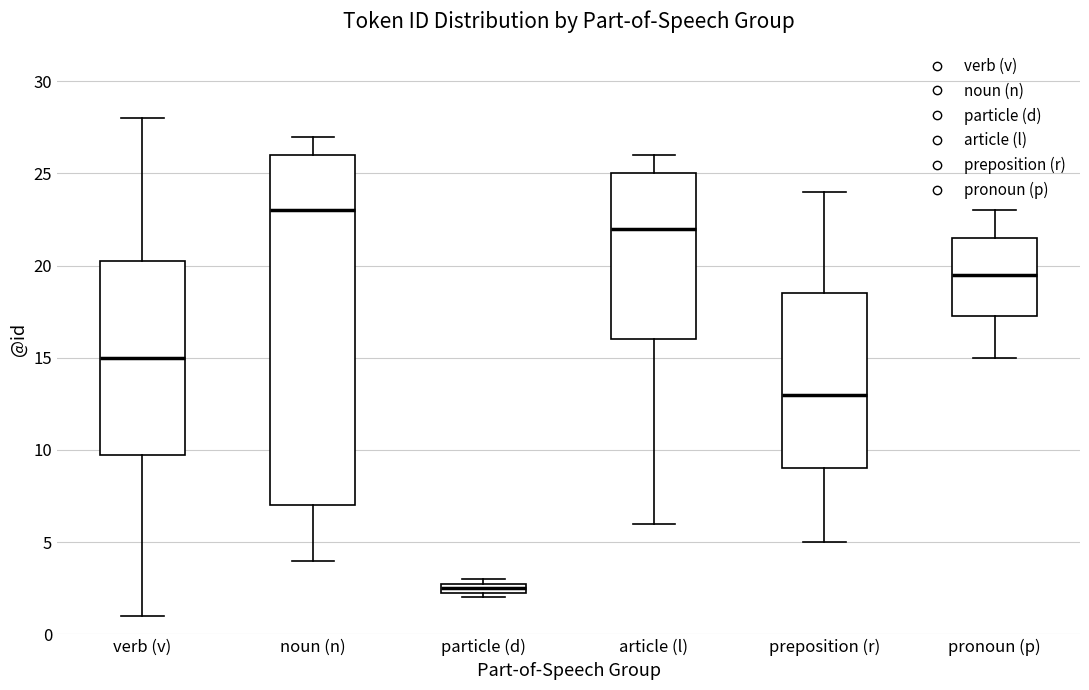

Comparing the boxes themselves (not the whiskers), which one is the tallest?

noun (n)